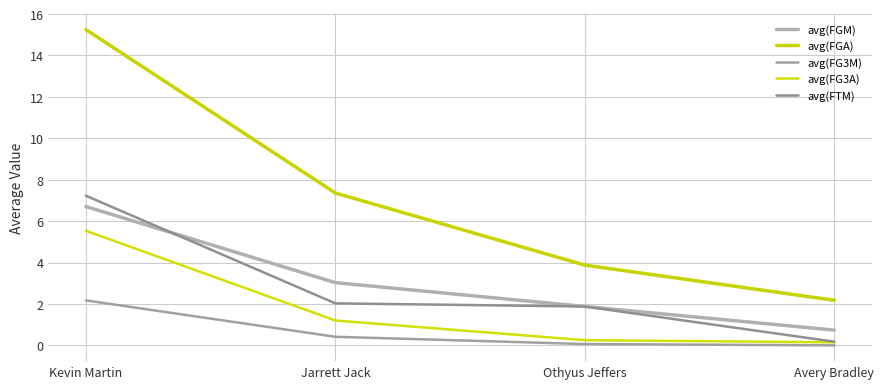

At which label does avg(FTM) reach its peak?

Kevin Martin